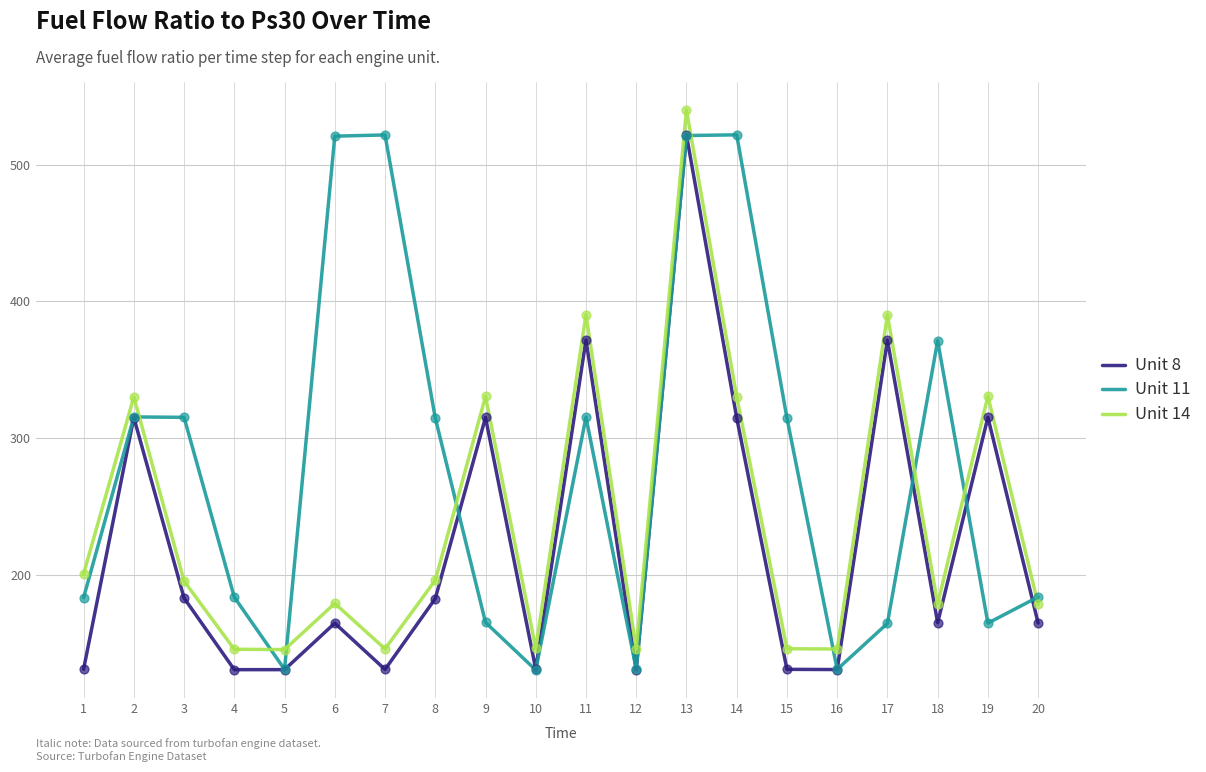

Which series has the largest total across all categories?

Unit 11